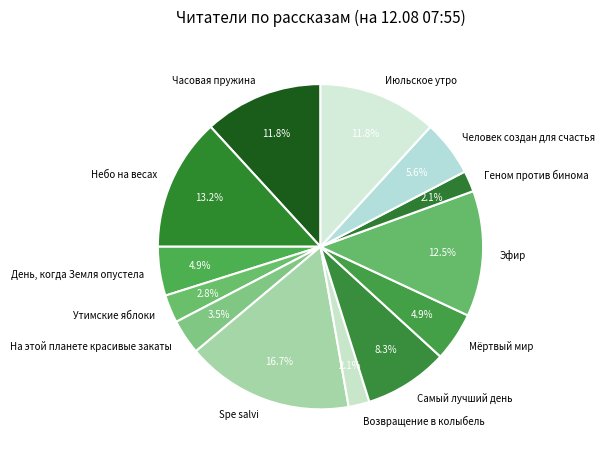

What is the total percentage of Мёртвый мир and Часовая пружина?

16.7%